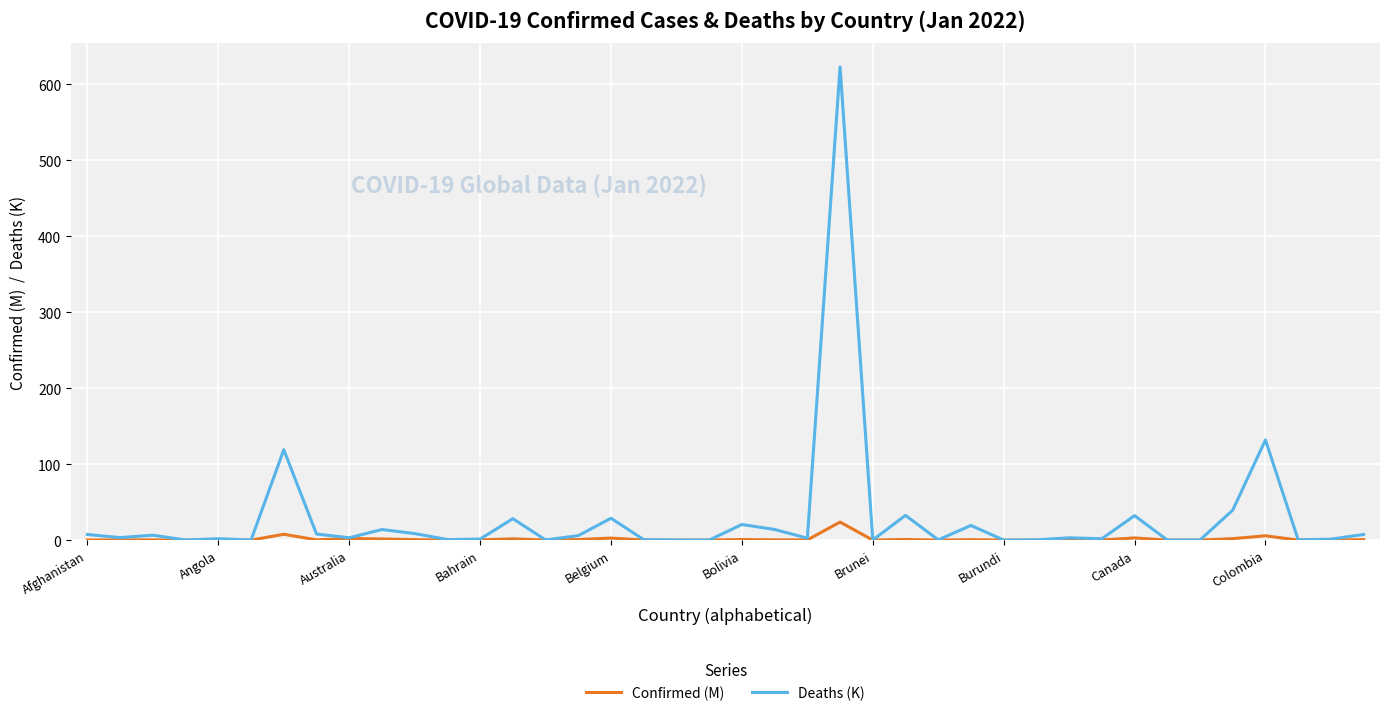

Which series has the largest range (max minus min)?

Deaths (K)